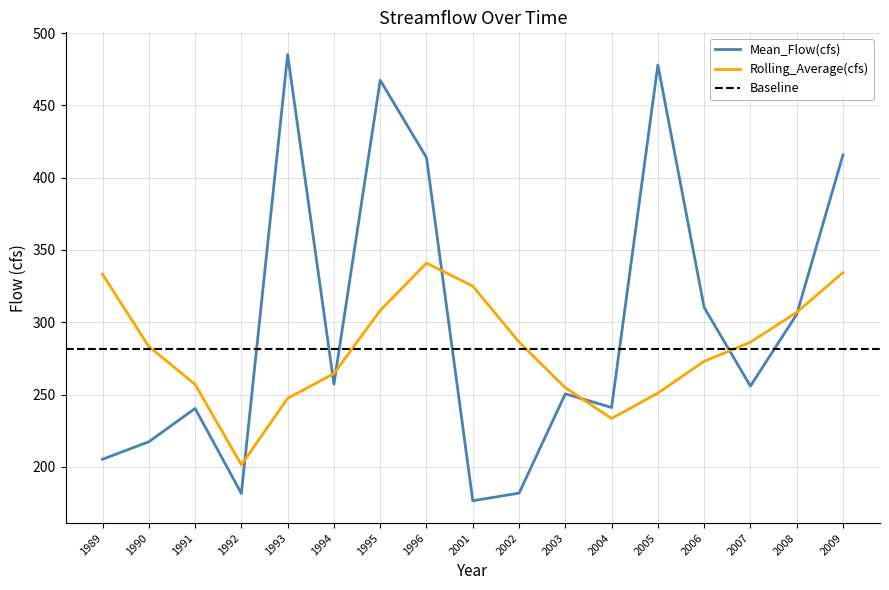

How many lines are shown in the chart?

2